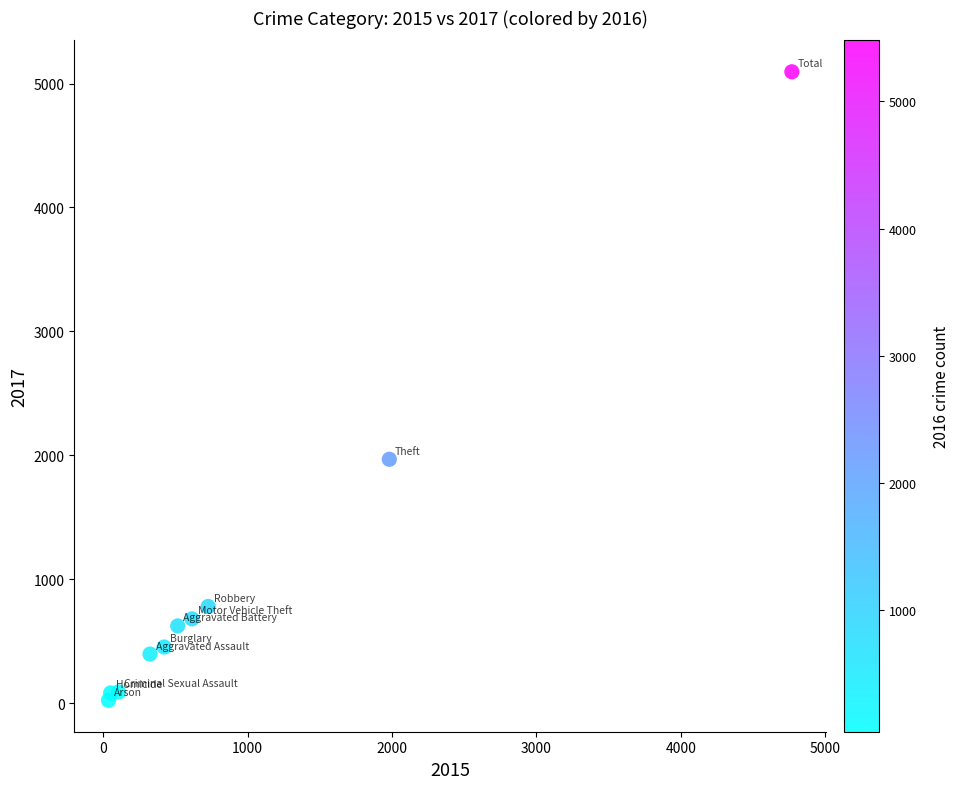

What is the average X value?

954